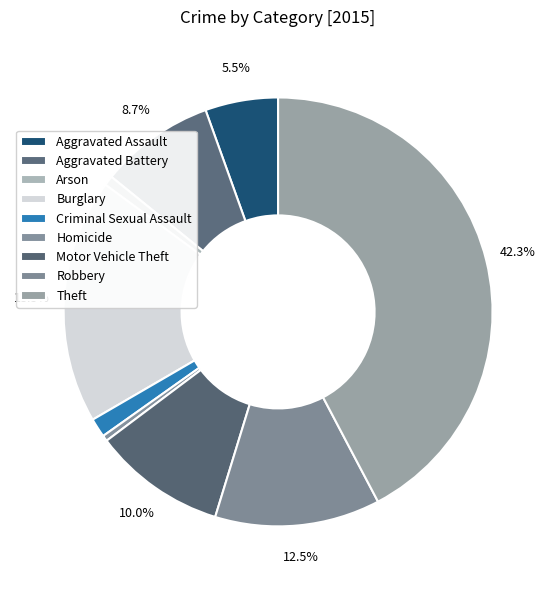

Which category has the biggest portion of the pie?

Theft